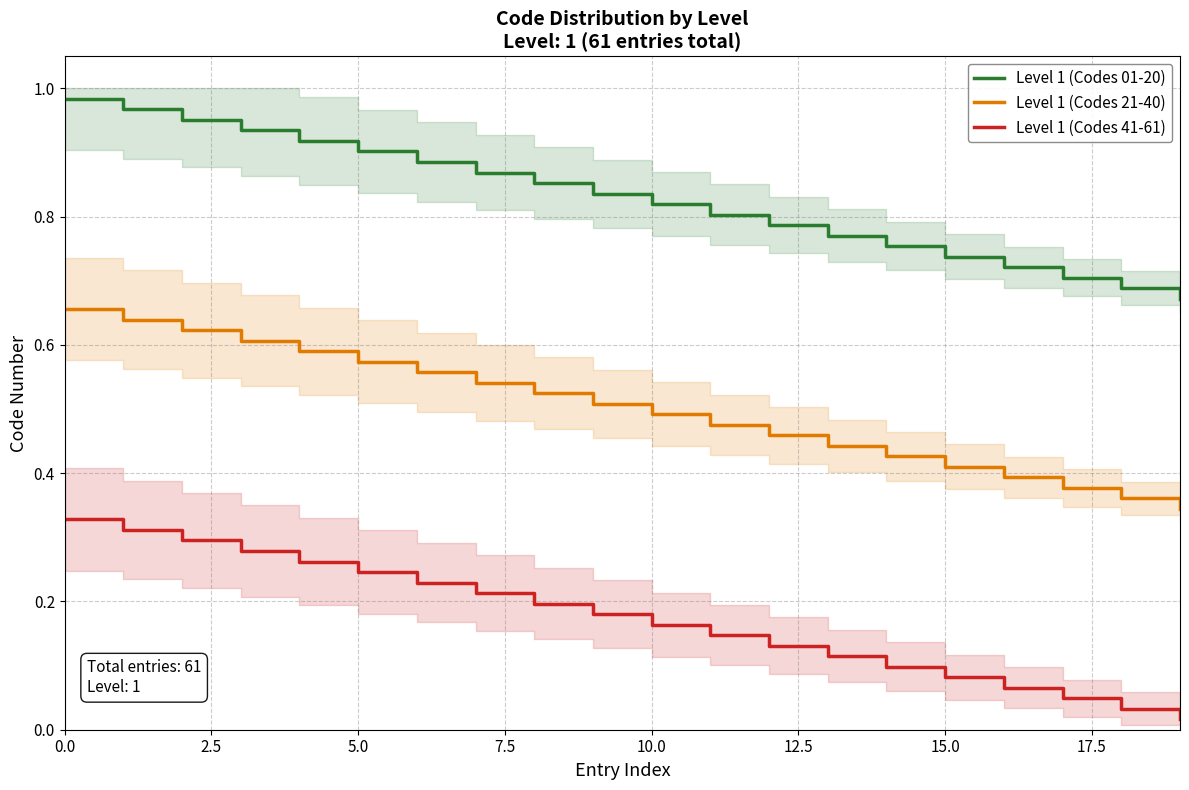

What is the difference between the highest and lowest values at 0.0?

0.7